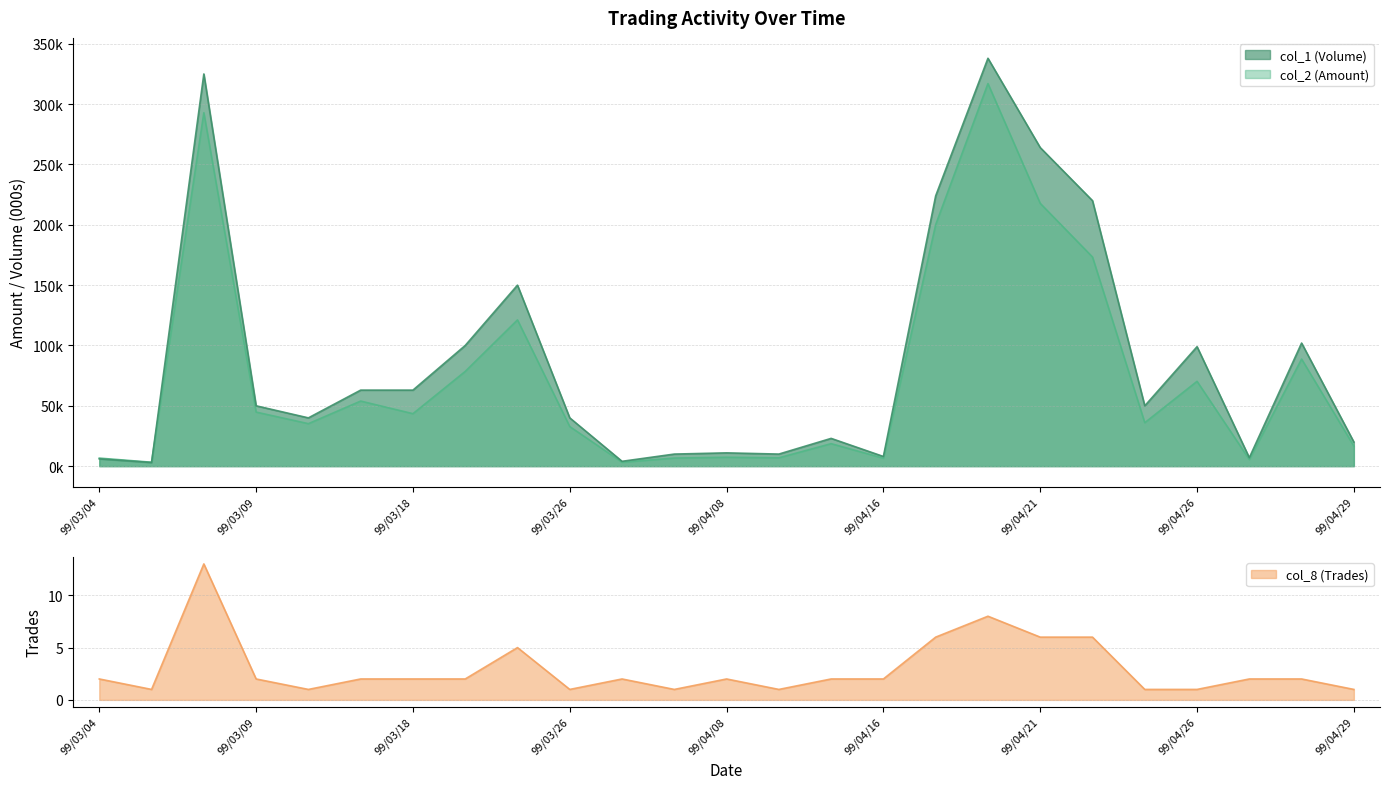

Does the chart display data point markers on the line(s)?

No